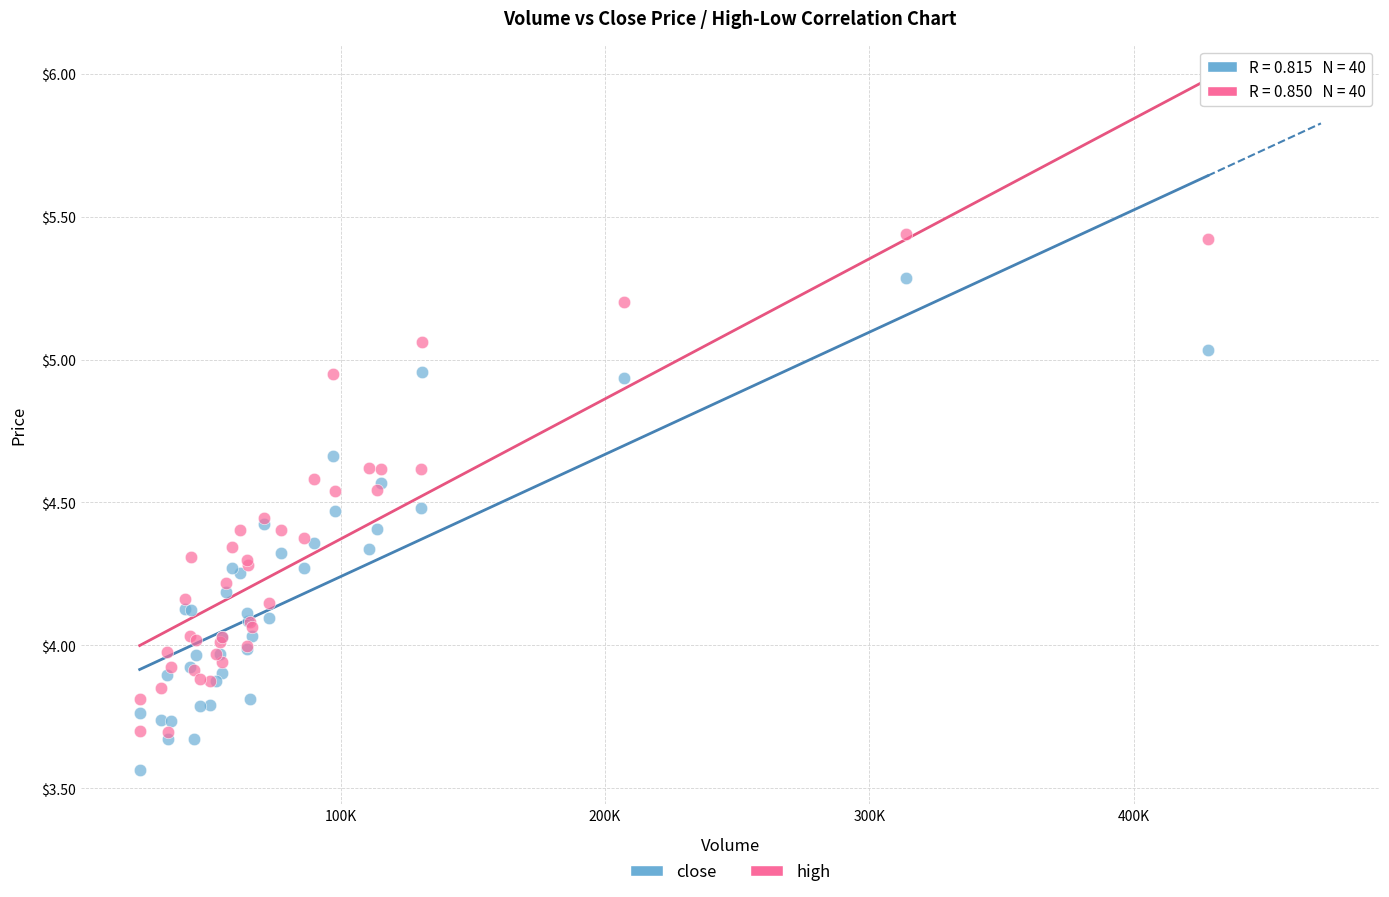

What are all the series names shown in the legend?

close, high